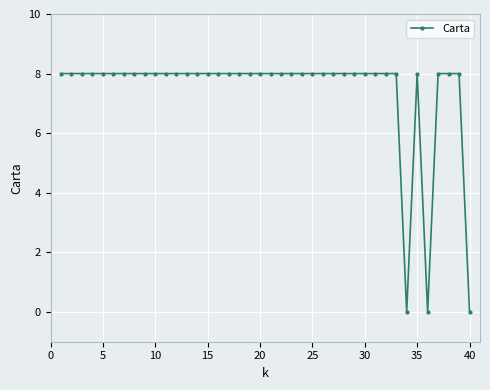

Reading right to left, what are all the values shown in this chart?

0	8	8	8	0	8	0	8	8	8	8	8	8	8	8	8	8	8	8	8	8	8	8	8	8	8	8	8	8	8	8	8	8	8	8	8	8	8	8	8